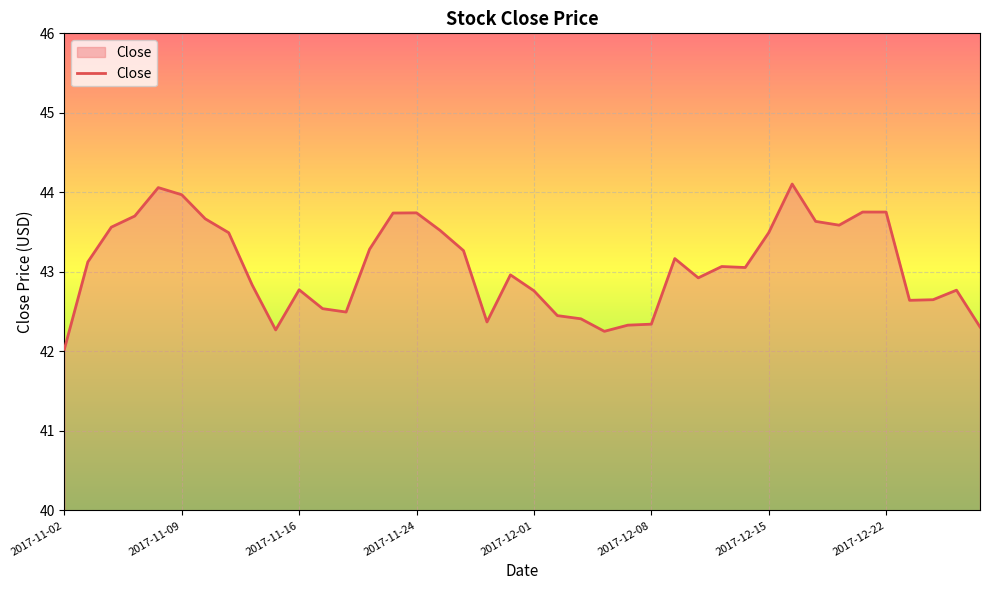

How many values are below 43?

19